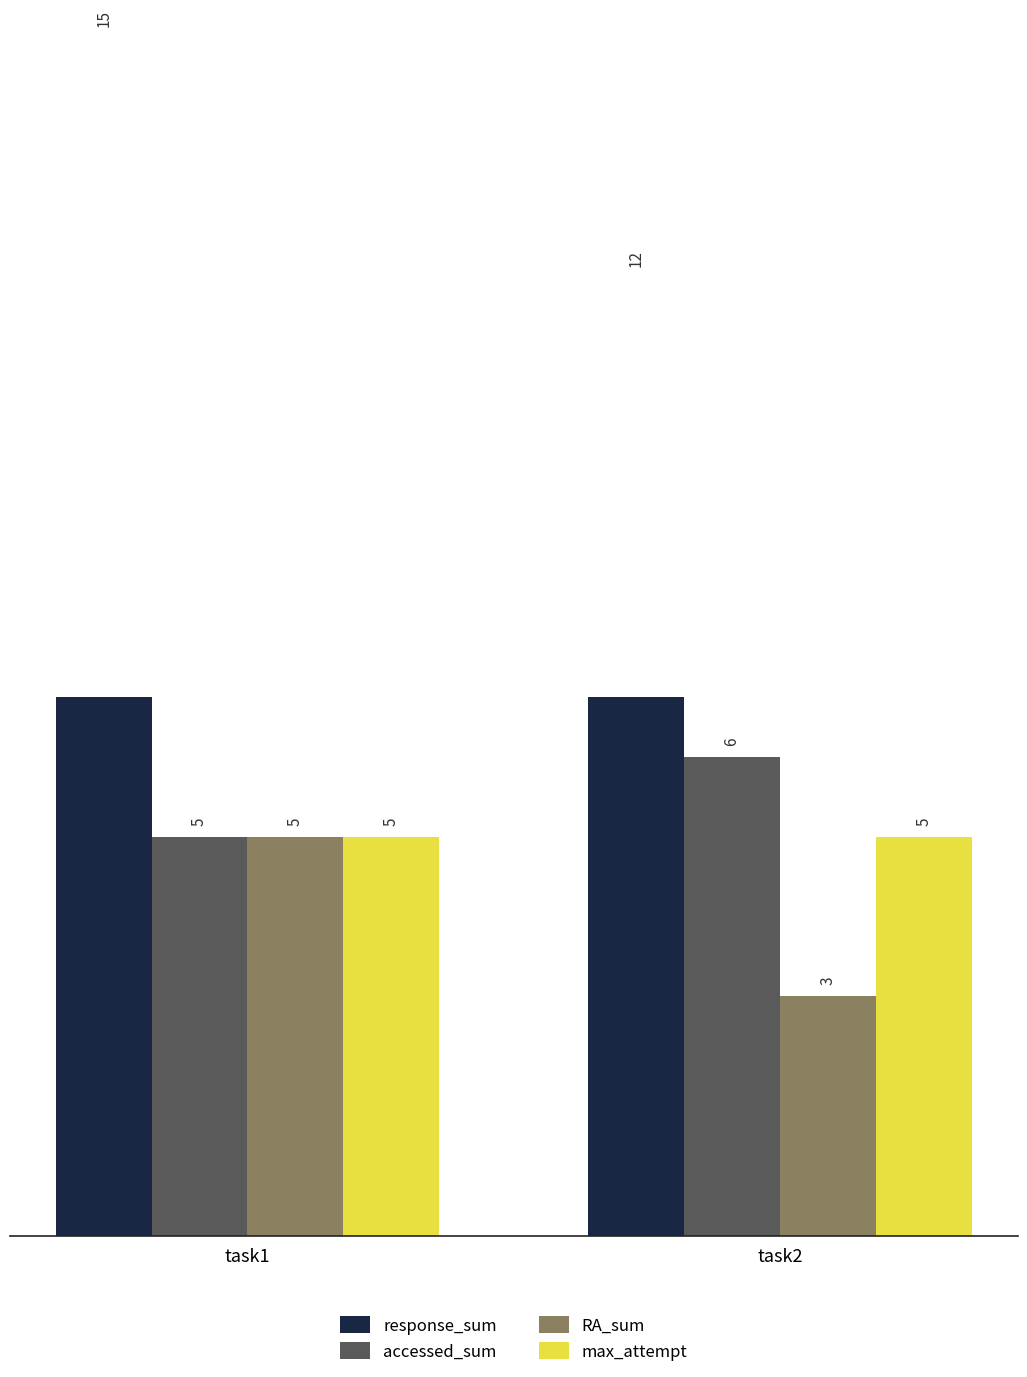

Reading left to right, extract all data points from this chart.

response_sum: 15	12
accessed_sum: 5	6
RA_sum: 5	3
max_attempt: 5	5